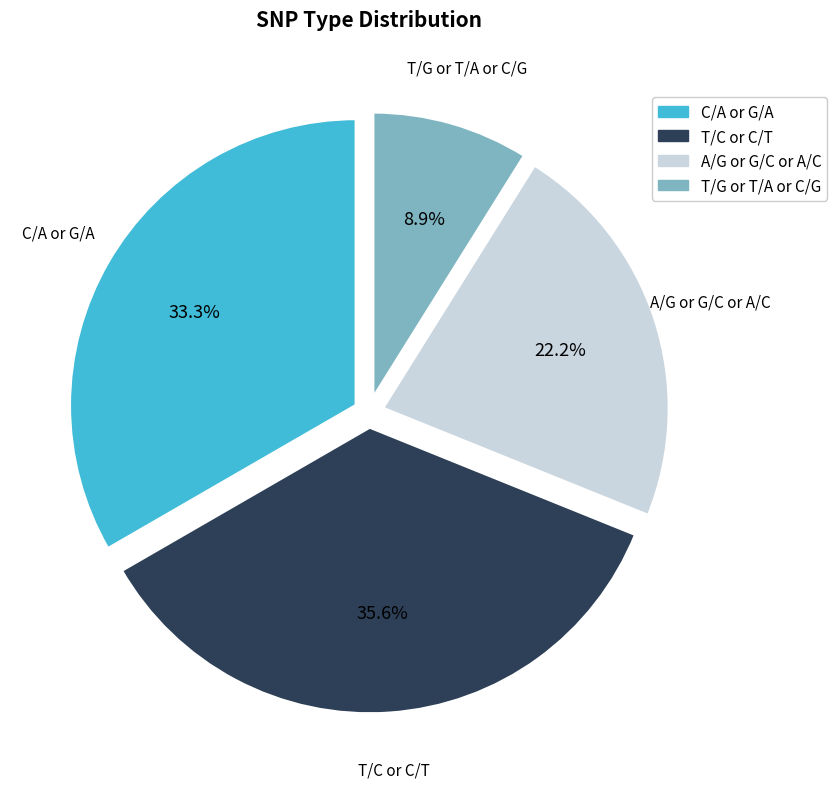

Is there any slice that represents more than half of the pie?

No